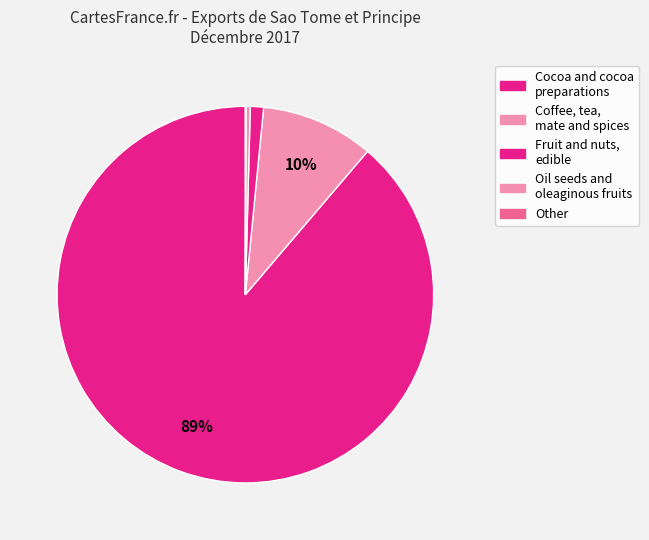

Which category accounts for the majority?

Cocoa and cocoa preparations